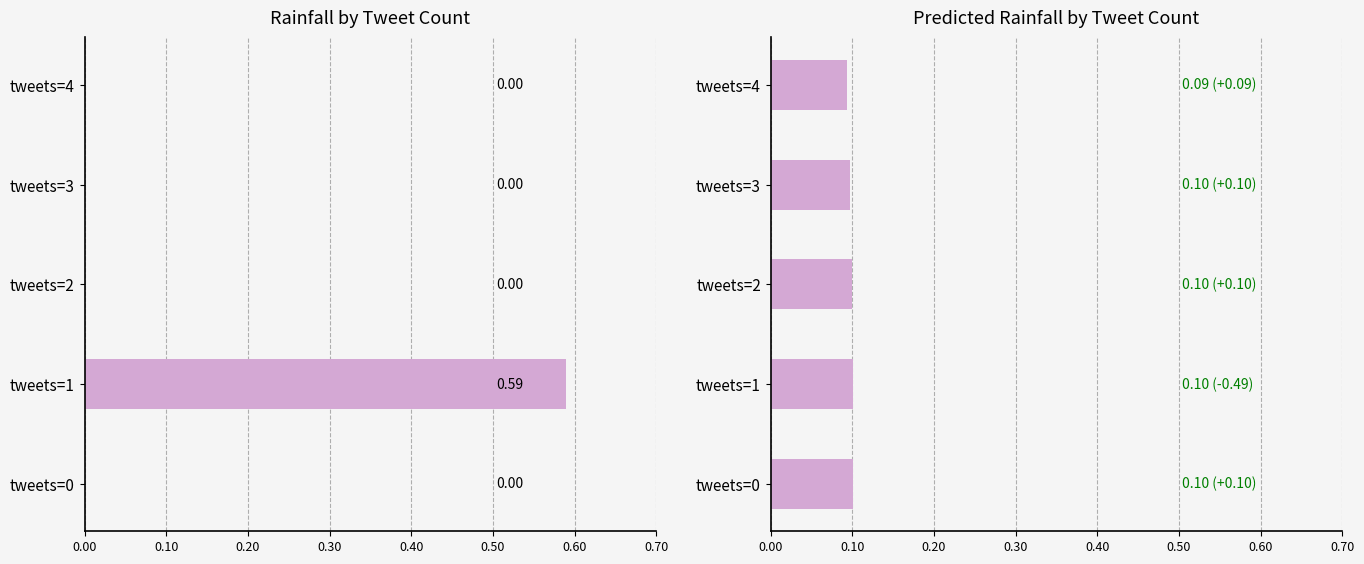

The Predicted next batch rainfall (mm/30min) series shows 0.2 at tweets=1. True or false?

False